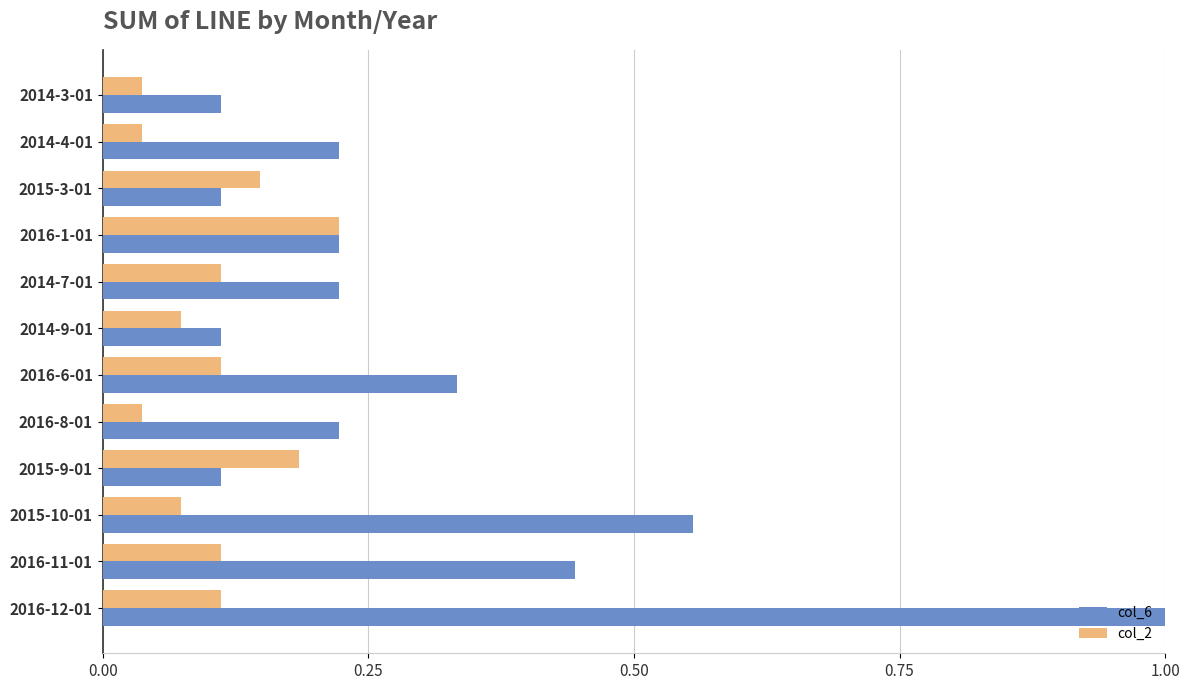

What is the maximum value shown in the chart?

1.0